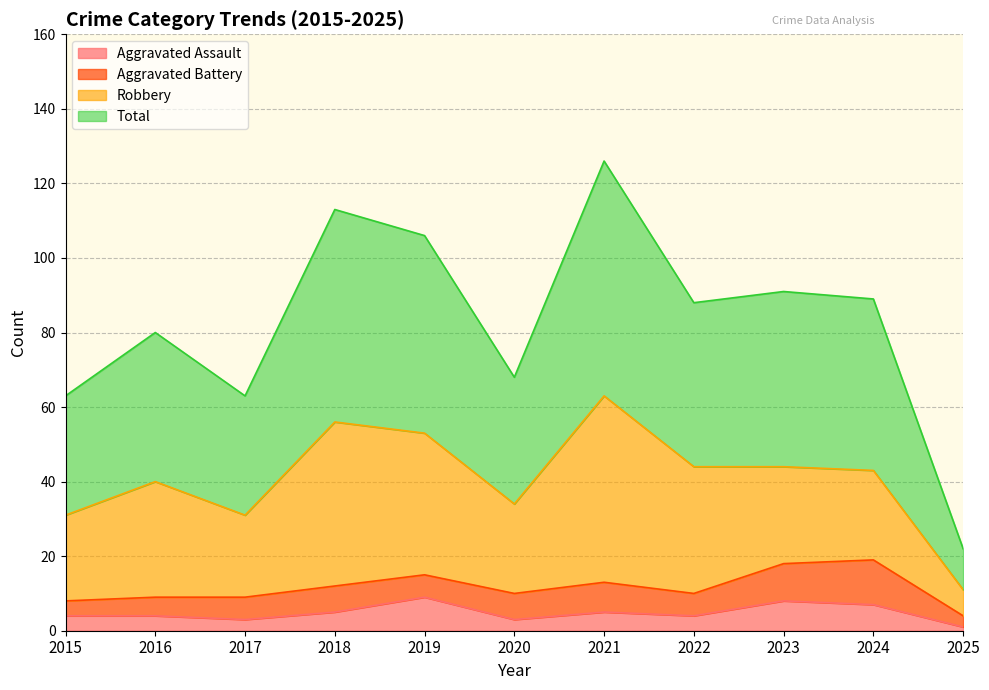

Is it true that Aggravated Assault equals 4 at 2022?

True